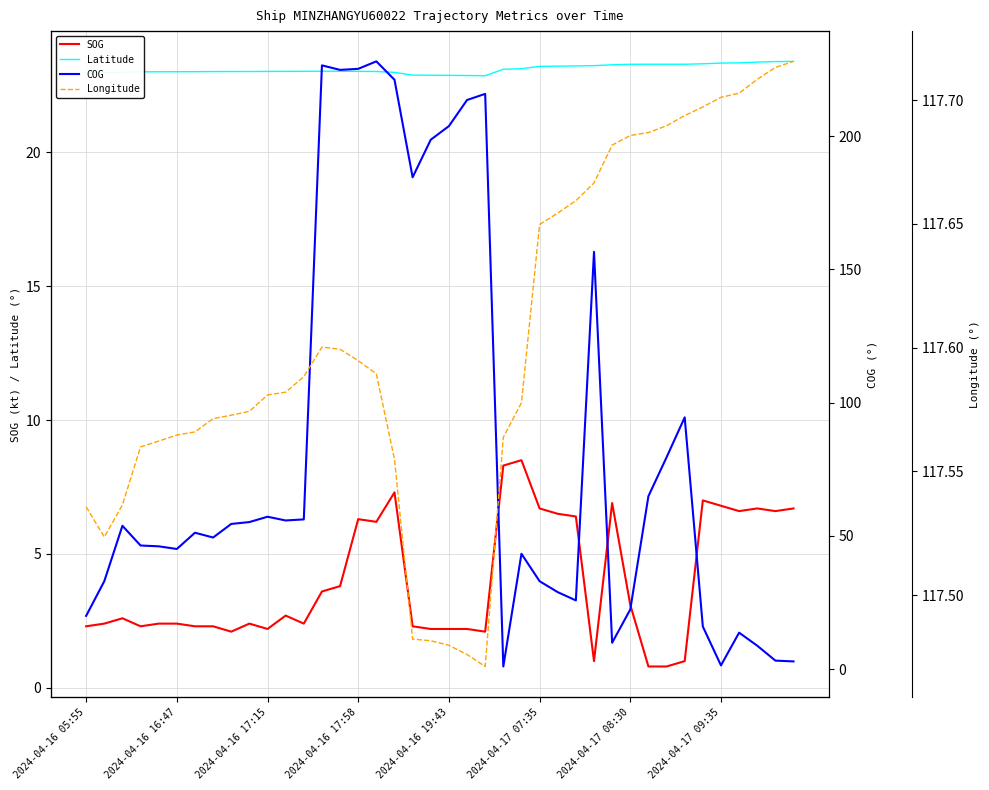

What is the total value across all series at 39?

150.7